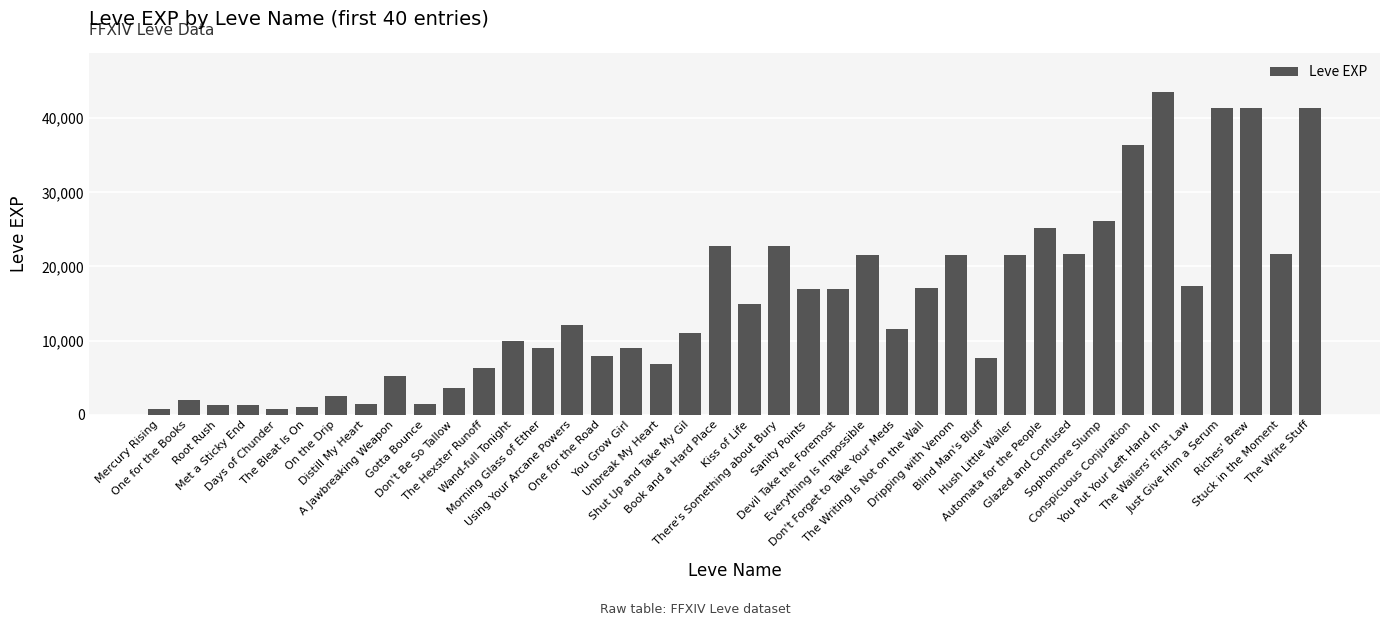

What is the greatest value displayed?

43600